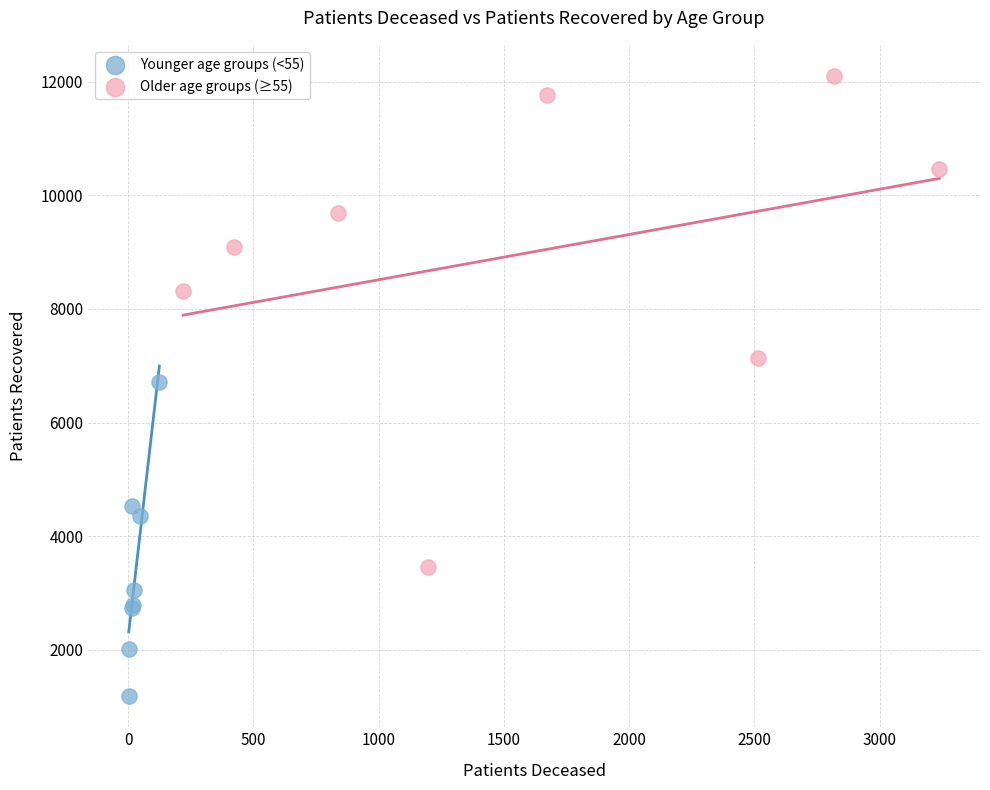

Which series reaches the maximum Y coordinate?

Older age groups (≥55)